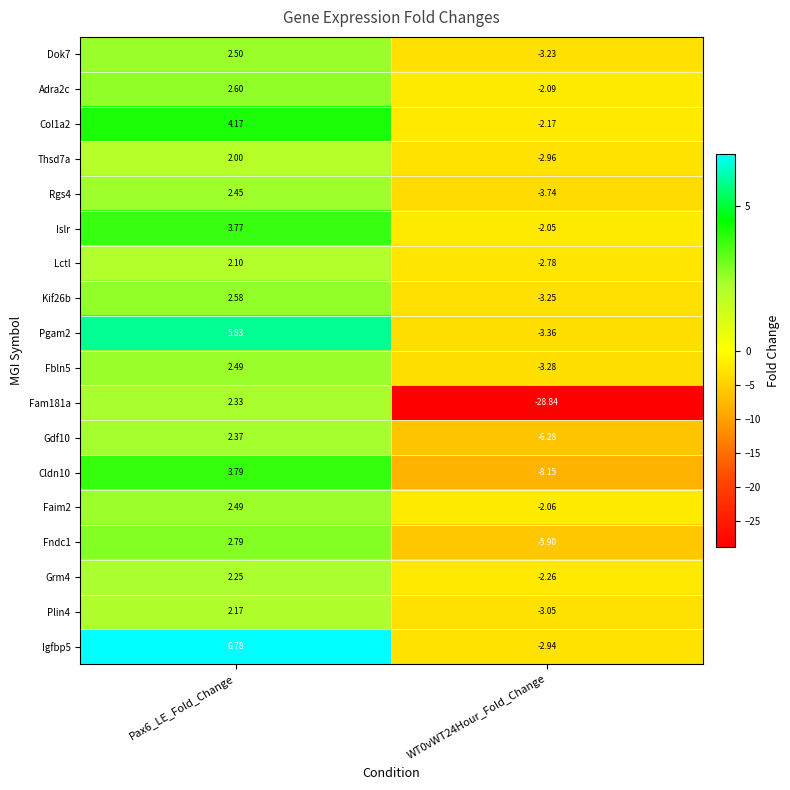

Is the value of Col1a2 at WT0vWT24Hour_Fold_Change greater than the value of Gdf10 at Pax6_LE_Fold_Change?

No